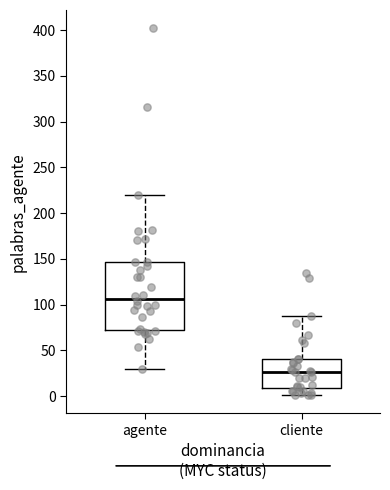

Where is the lower edge of the box for agente on the y-axis? The values are not printed on the chart, so give them approximately, as read against the axis.

75